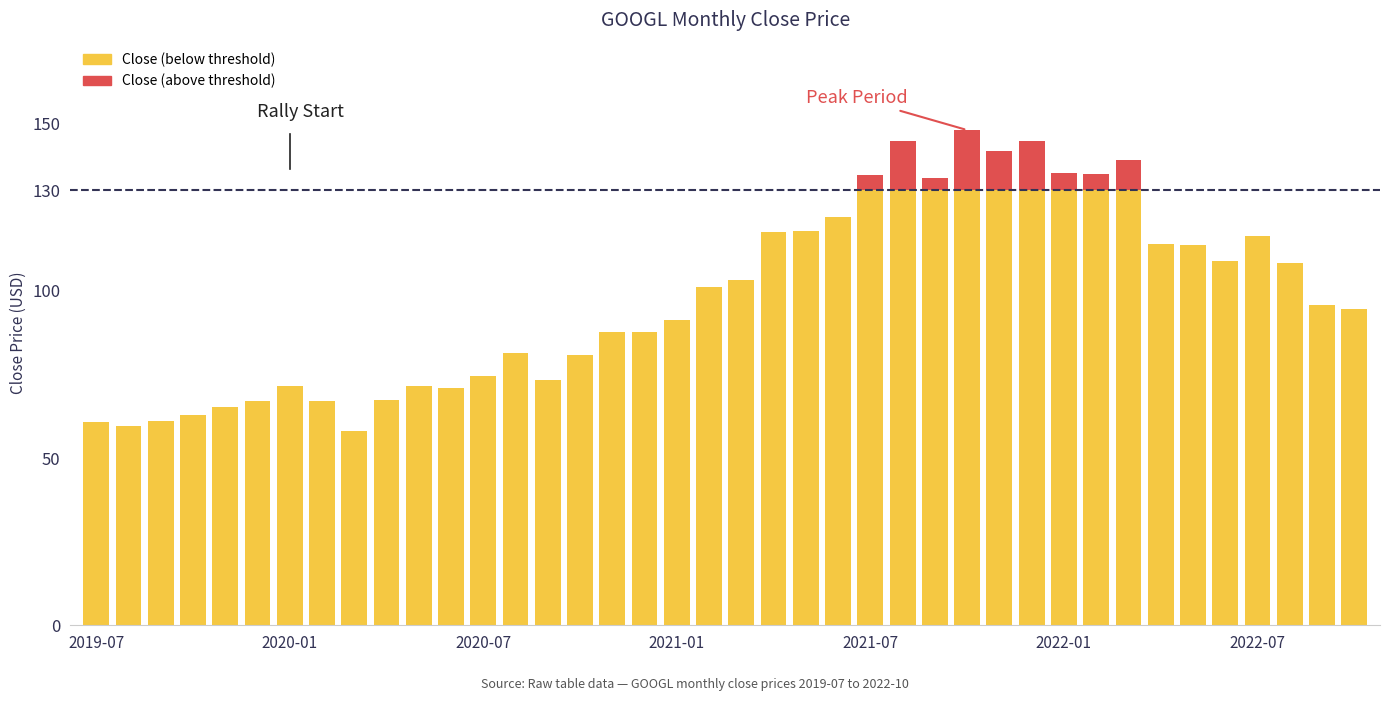

How many series are shown in this chart?

2